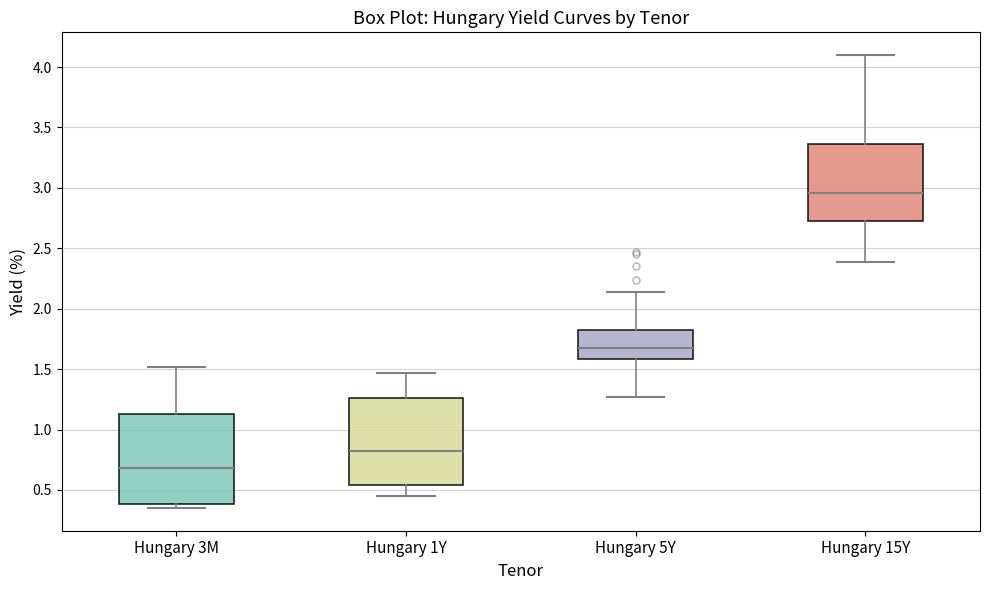

Reading left to right, read every box against the y-axis: the position of its median line, the range the box covers, and the ends of its whiskers. The values are not printed on the chart, so give them approximately, as read against the axis.

Hungary 3M: median 0.70, box 0.40 to 1.15, whiskers 0.35 to 1.50
Hungary 1Y: median 0.85, box 0.55 to 1.25, whiskers 0.45 to 1.45
Hungary 5Y: median 1.70, box 1.60 to 1.85, whiskers 1.25 to 2.15
Hungary 15Y: median 2.95, box 2.75 to 3.35, whiskers 2.40 to 4.10